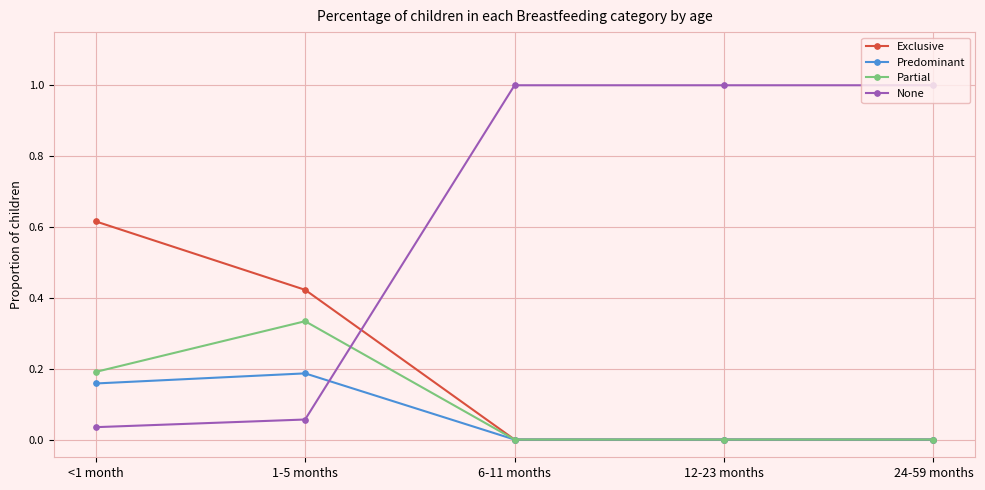

Count the Predominant values in the range 0 to 1.

5